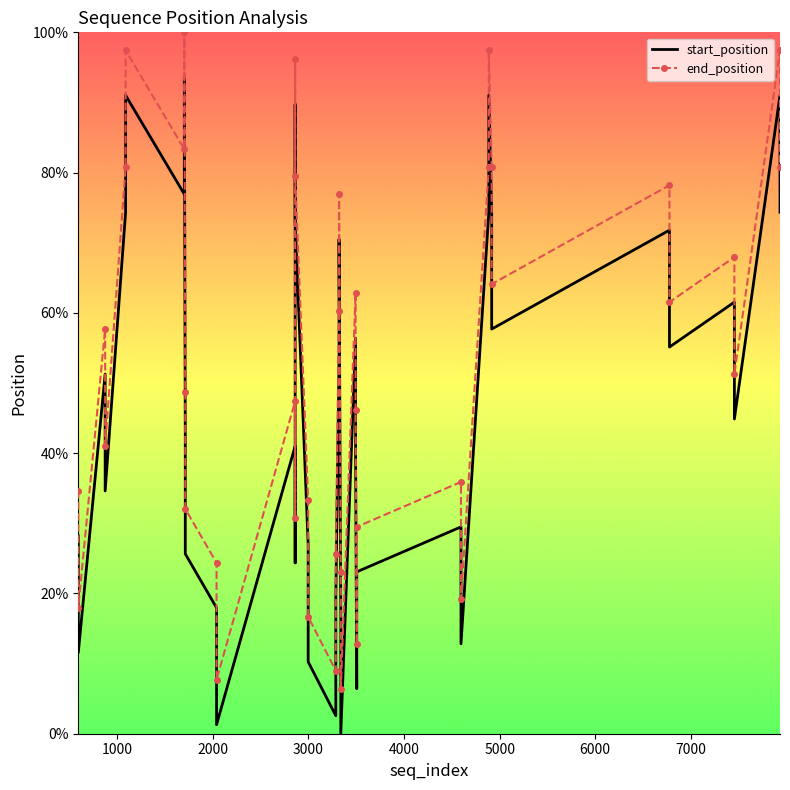

What are all the series names shown in the legend?

start_position, end_position